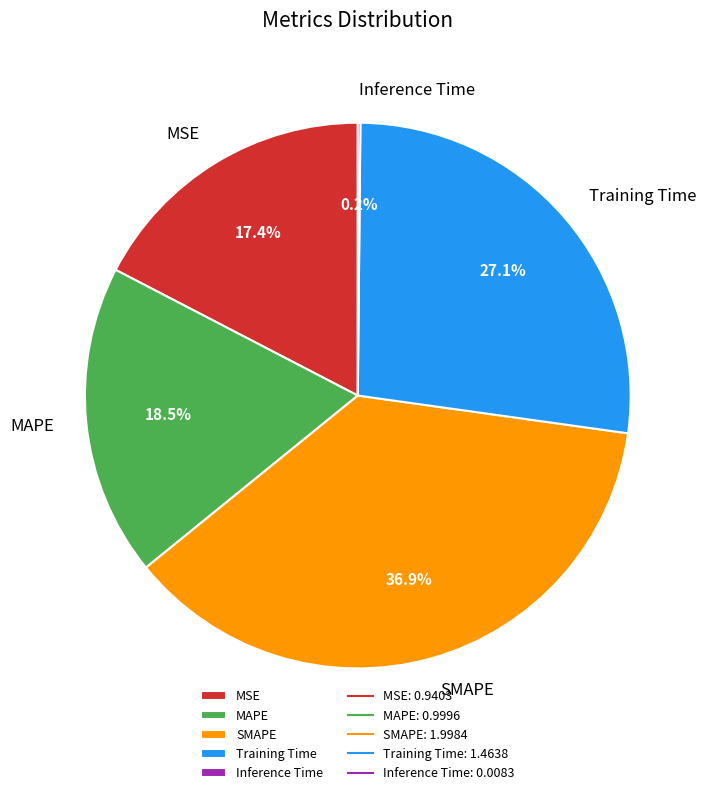

What percentage is NOT represented by MAPE?

81.5%